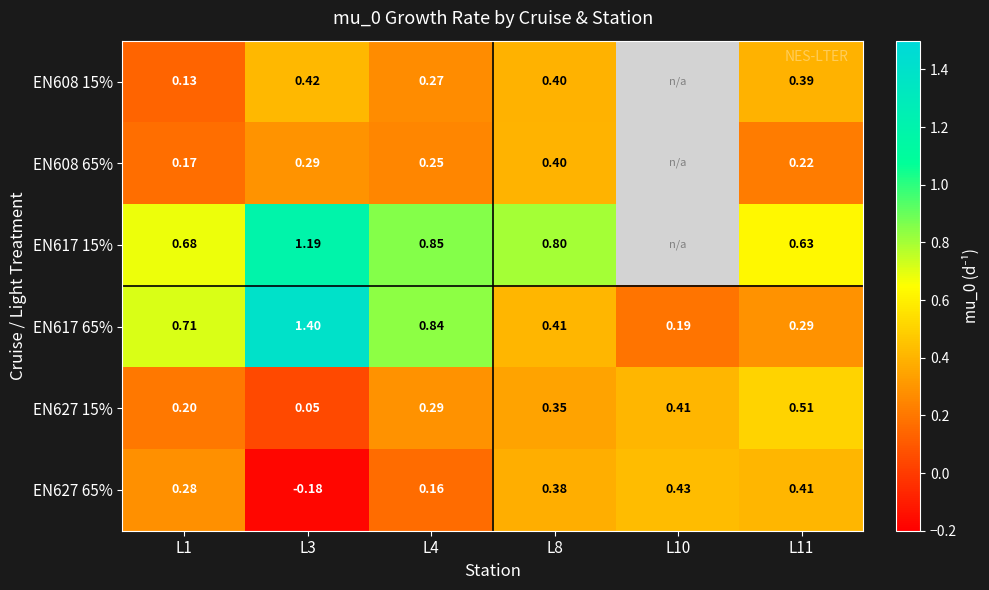

How many data points does each series have?

6